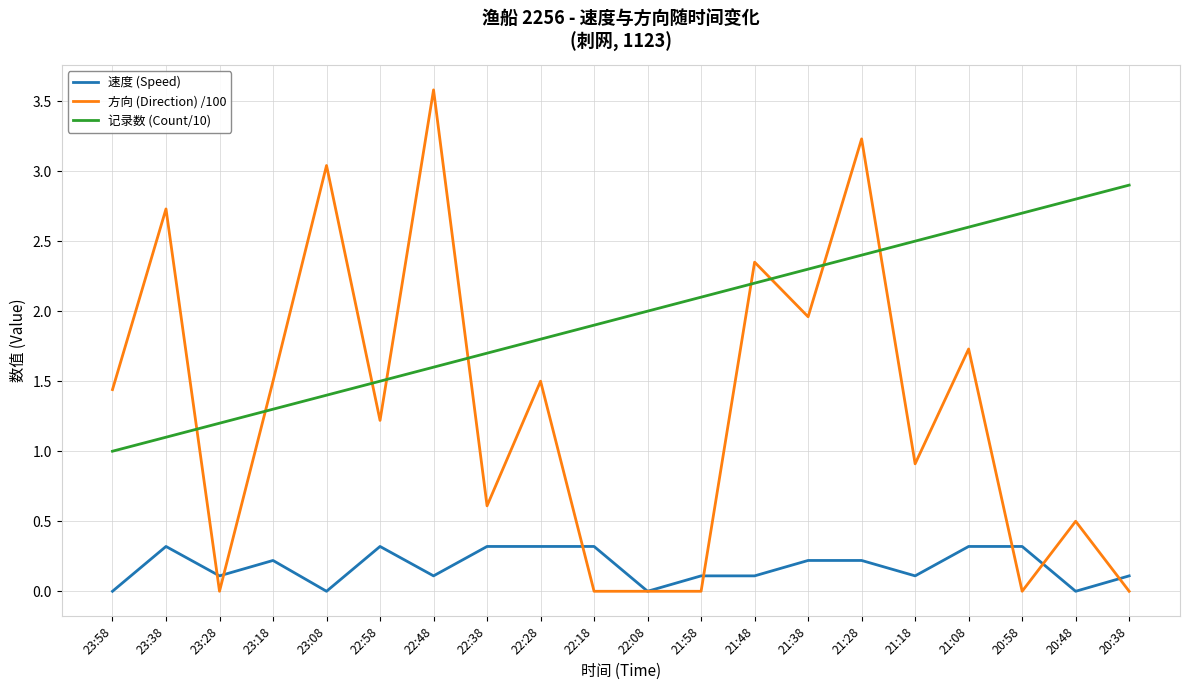

What is the difference between the maximum and minimum values in the 速度 (Speed) series?

0.3